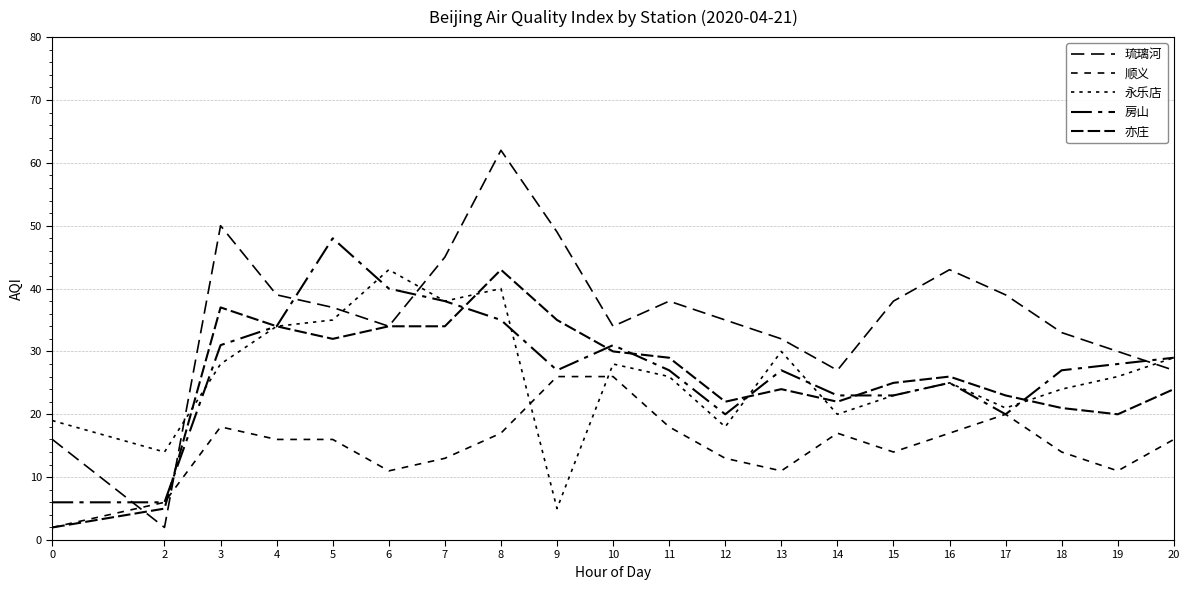

How many lines are shown in the chart?

5